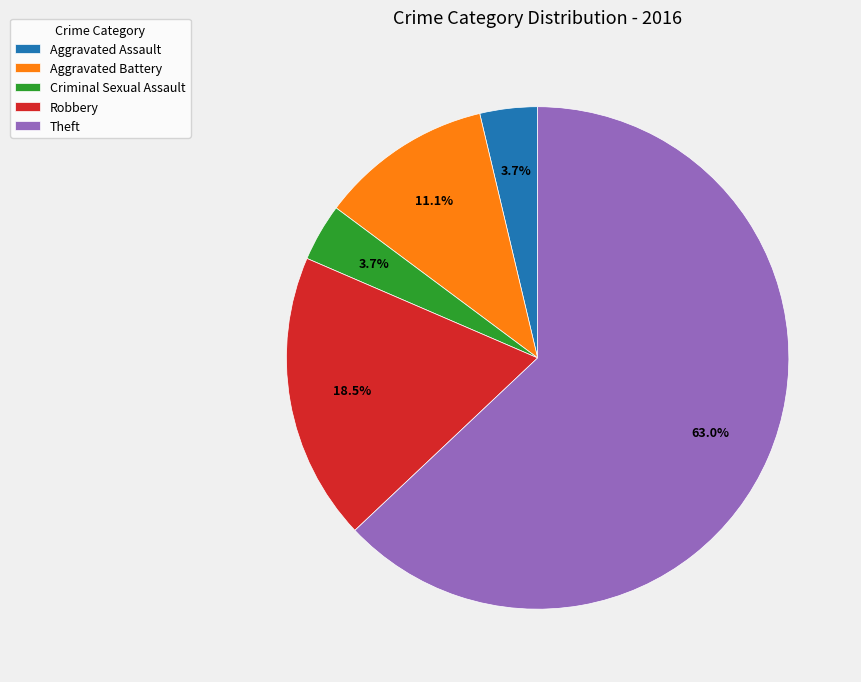

Which slice is the largest?

Theft